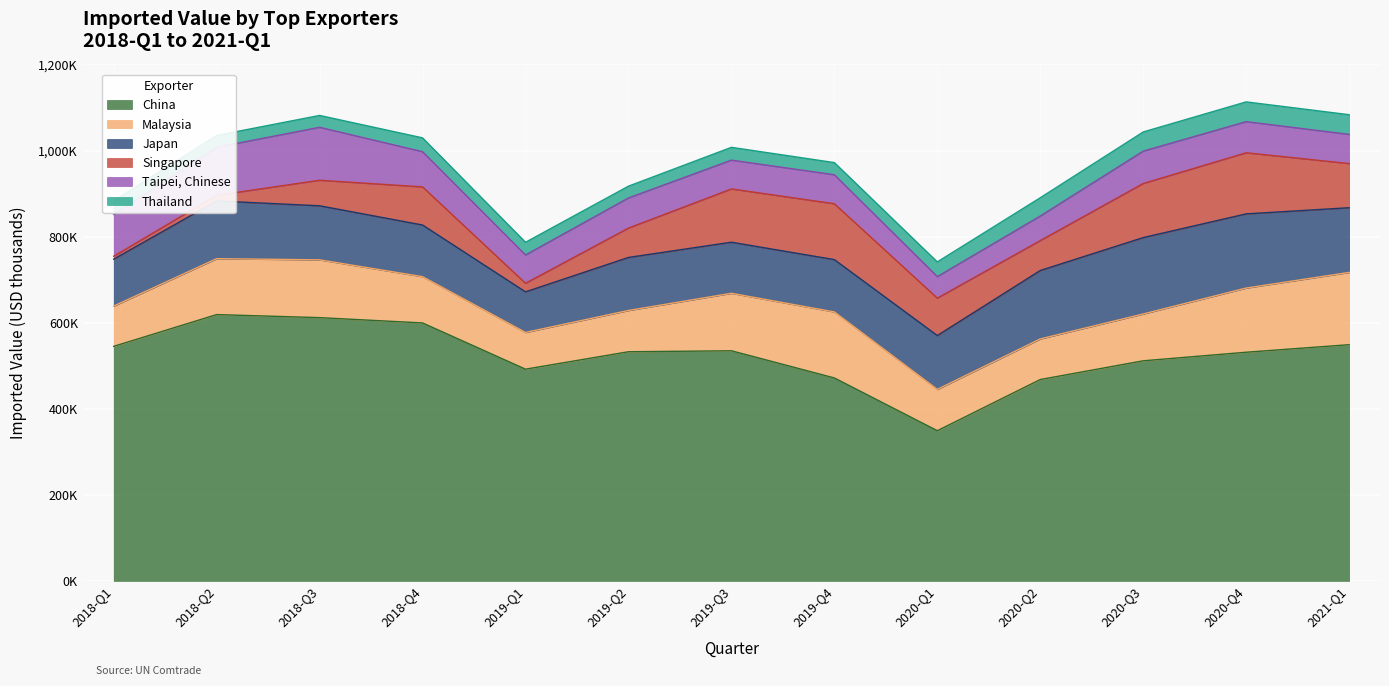

At which category does Thailand reach its first local valley?

2018-Q2